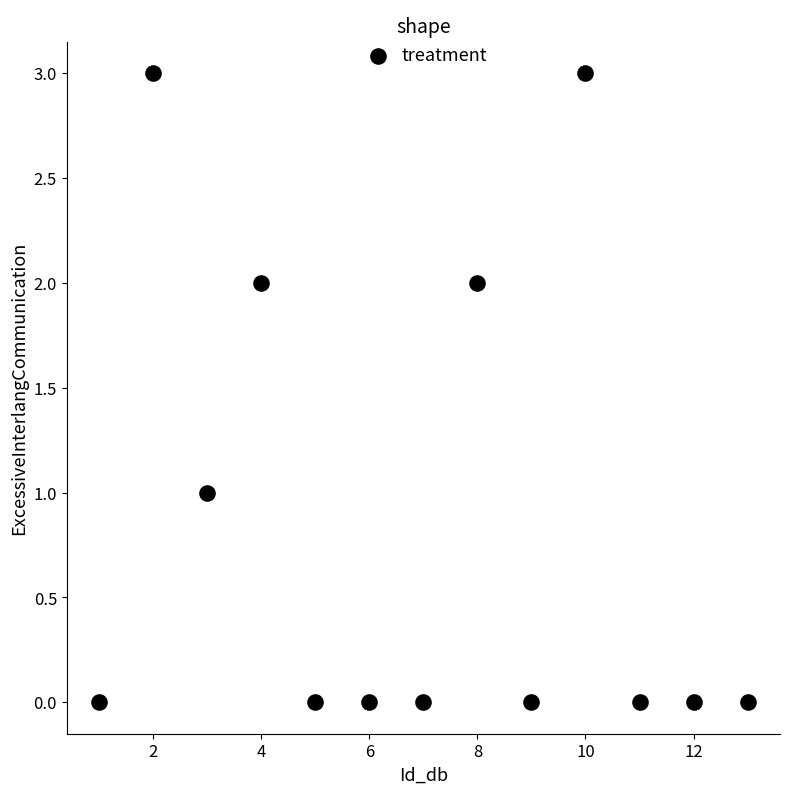

What is the range of X values (max minus min)?

12